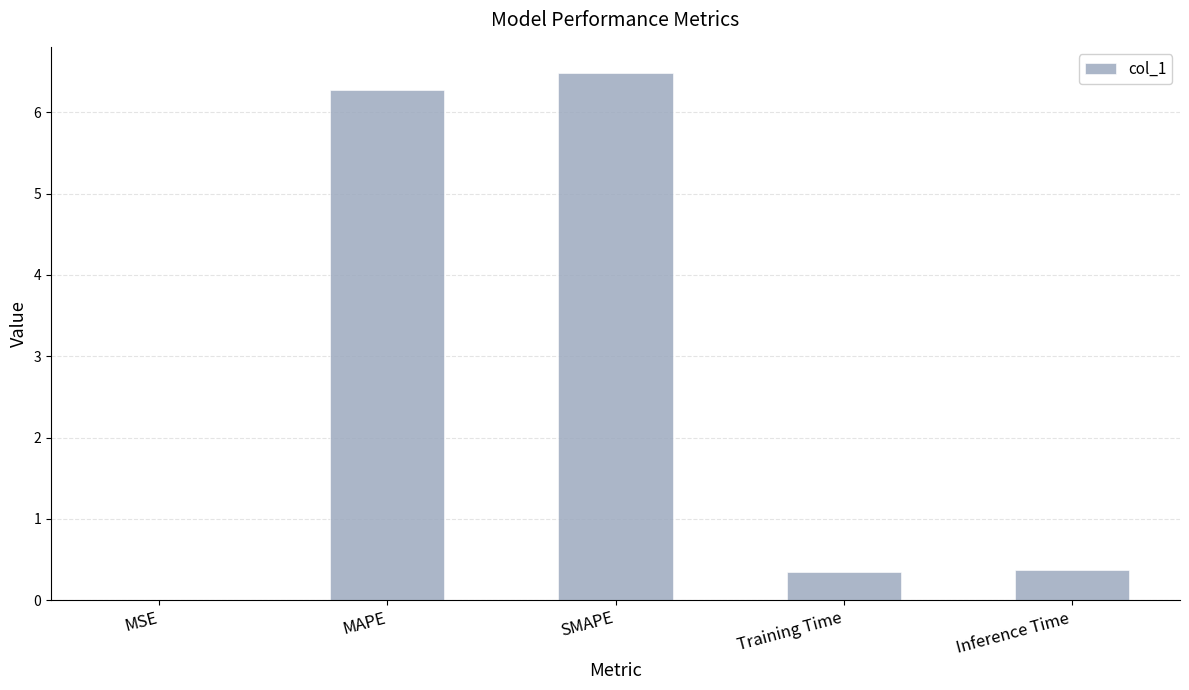

The value at MSE is 0.0. True or false?

True